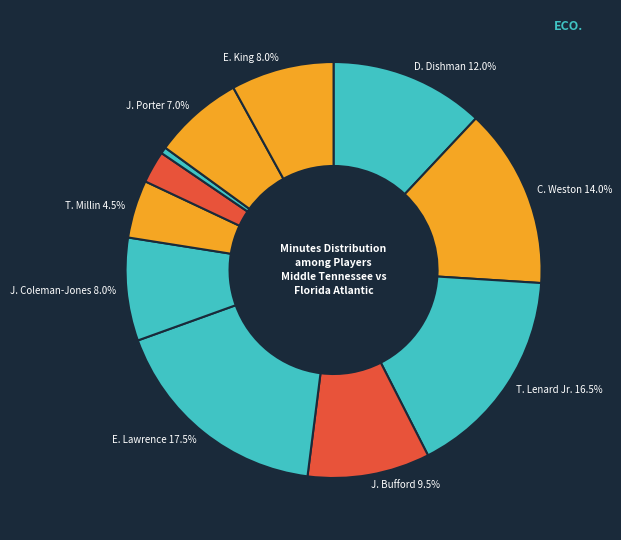

How many segments does this pie chart have?

11